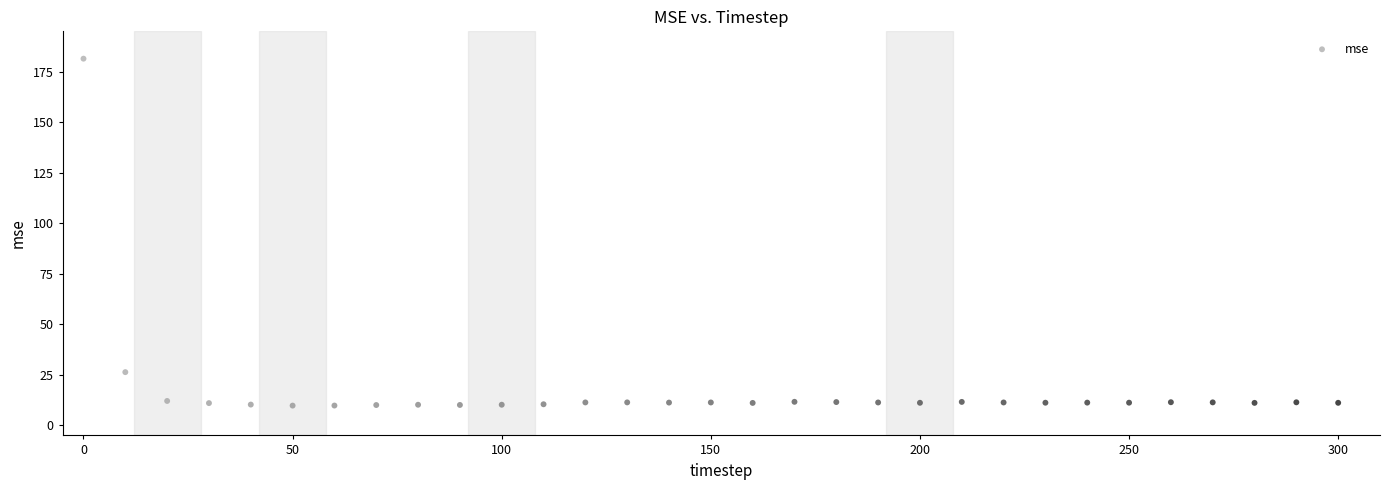

What Y value in the scatter plot is closest to 95?

26.3